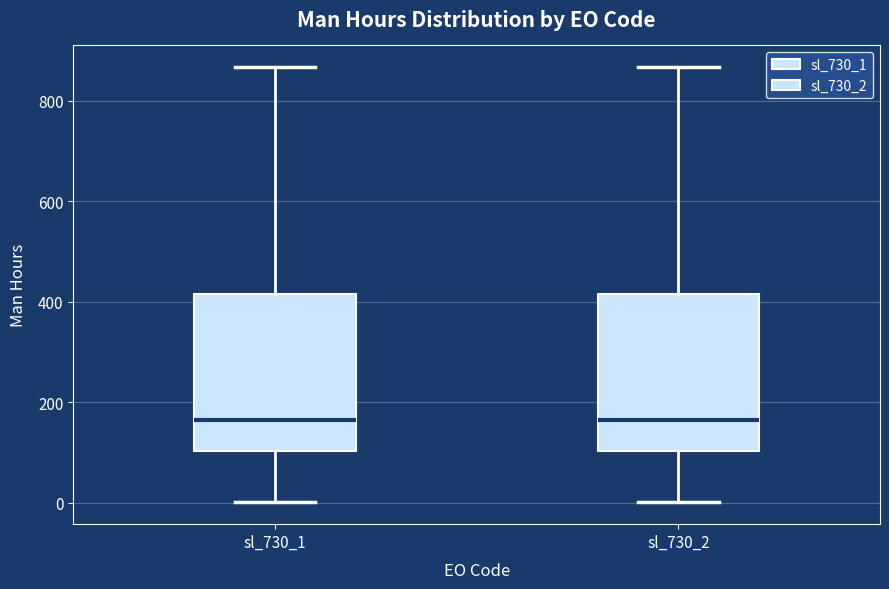

Reading left to right, transcribe this box plot: for each box, give where its median line is, the range the box spans, and where its two whiskers end, as read against the y-axis. The values are not printed on the chart, so give them approximately, as read against the axis.

sl_730_1: median 160, box 100 to 420, whiskers 0 to 860
sl_730_2: median 160, box 100 to 420, whiskers 0 to 860